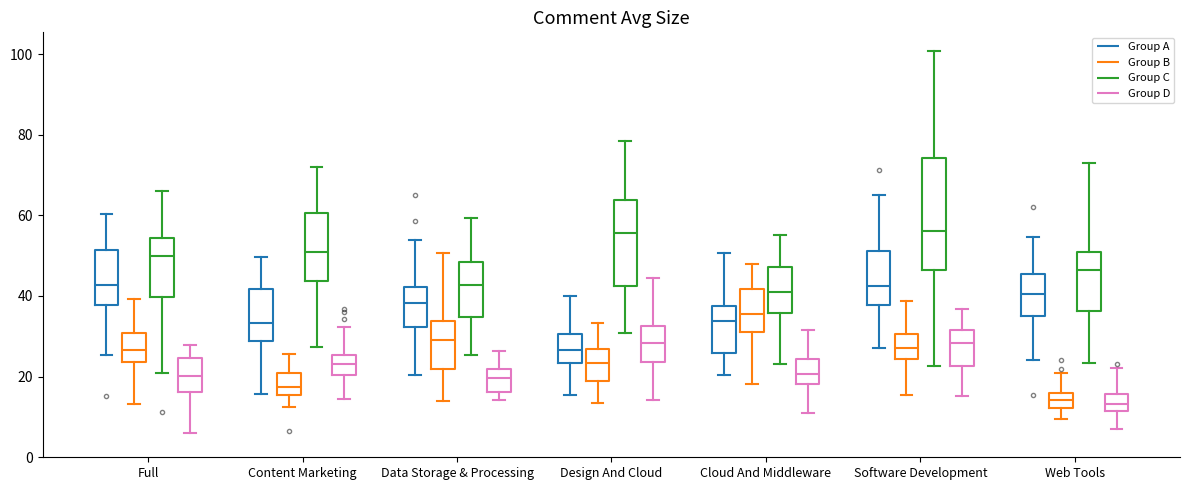

Reading left to right, read every box against the y-axis: the position of its median line, the range the box covers, and the ends of its whiskers. The values are not printed on the chart, so give them approximately, as read against the axis.

Full (Group A): median 42, box 38 to 52, whiskers 26 to 60
Full (Group B): median 26, box 24 to 30, whiskers 14 to 40
Full (Group C): median 50, box 40 to 54, whiskers 22 to 66
Full (Group D): median 20, box 16 to 24, whiskers 6 to 28
Content Marketing (Group A): median 34, box 28 to 42, whiskers 16 to 50
Content Marketing (Group B): median 18, box 16 to 20, whiskers 12 to 26
Content Marketing (Group C): median 50, box 44 to 60, whiskers 28 to 72
Content Marketing (Group D): median 24, box 20 to 26, whiskers 14 to 32
Data Storage & Processing (Group A): median 38, box 32 to 42, whiskers 20 to 54
Data Storage & Processing (Group B): median 30, box 22 to 34, whiskers 14 to 50
Data Storage & Processing (Group C): median 42, box 34 to 48, whiskers 26 to 60
Data Storage & Processing (Group D): median 20, box 16 to 22, whiskers 14 to 26
Design And Cloud (Group A): median 26, box 24 to 30, whiskers 16 to 40
Design And Cloud (Group B): median 24, box 18 to 26, whiskers 14 to 34
Design And Cloud (Group C): median 56, box 42 to 64, whiskers 30 to 78
Design And Cloud (Group D): median 28, box 24 to 32, whiskers 14 to 44
Cloud And Middleware (Group A): median 34, box 26 to 38, whiskers 20 to 50
Cloud And Middleware (Group B): median 36, box 32 to 42, whiskers 18 to 48
Cloud And Middleware (Group C): median 40, box 36 to 48, whiskers 24 to 56
Cloud And Middleware (Group D): median 20, box 18 to 24, whiskers 10 to 32
Software Development (Group A): median 42, box 38 to 52, whiskers 28 to 66
Software Development (Group B): median 28, box 24 to 30, whiskers 16 to 38
Software Development (Group C): median 56, box 46 to 74, whiskers 22 to 100
Software Development (Group D): median 28, box 22 to 32, whiskers 16 to 36
Web Tools (Group A): median 40, box 34 to 46, whiskers 24 to 54
Web Tools (Group B): median 14, box 12 to 16, whiskers 10 to 20
Web Tools (Group C): median 46, box 36 to 50, whiskers 24 to 72
Web Tools (Group D): median 14, box 12 to 16, whiskers 8 to 22